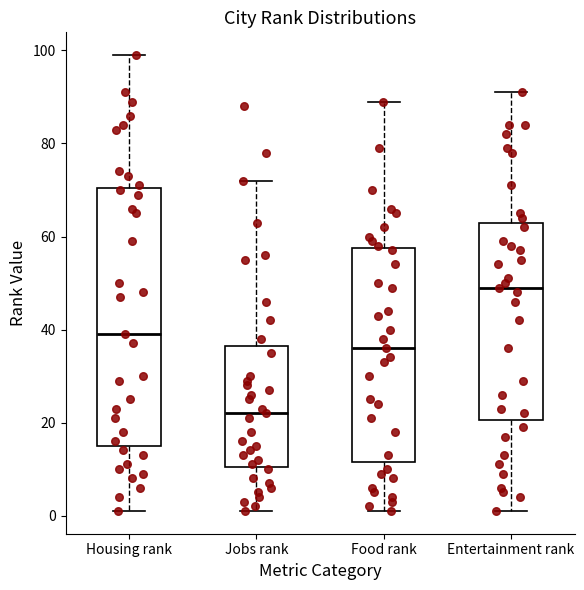

Reading left to right, transcribe this box plot: for each box, give where its median line is, the range the box spans, and where its two whiskers end, as read against the y-axis. The values are not printed on the chart, so give them approximately, as read against the axis.

Housing rank: median 40, box 16 to 70, whiskers 2 to 100
Jobs rank: median 22, box 10 to 36, whiskers 2 to 72
Food rank: median 36, box 12 to 58, whiskers 2 to 90
Entertainment rank: median 50, box 20 to 64, whiskers 2 to 92